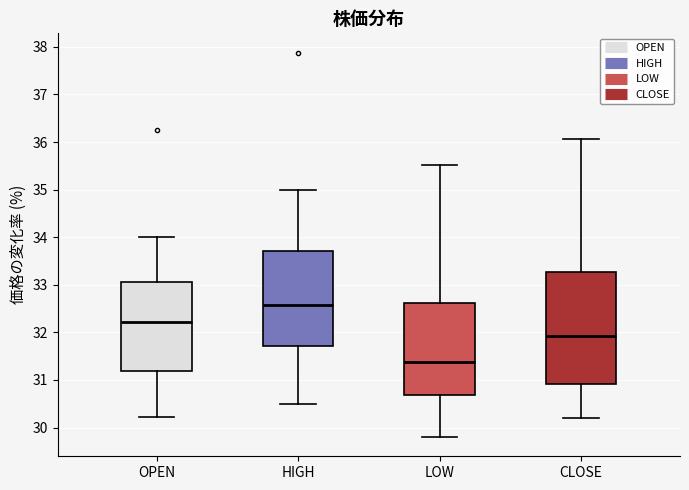

Reading left to right, transcribe this box plot: for each box, give where its median line is, the range the box spans, and where its two whiskers end, as read against the y-axis. The values are not printed on the chart, so give them approximately, as read against the axis.

OPEN: median 32.2, box 31.2 to 33.1, whiskers 30.2 to 34.0
HIGH: median 32.6, box 31.7 to 33.7, whiskers 30.5 to 35.0
LOW: median 31.4, box 30.7 to 32.6, whiskers 29.8 to 35.5
CLOSE: median 31.9, box 30.9 to 33.3, whiskers 30.2 to 36.1